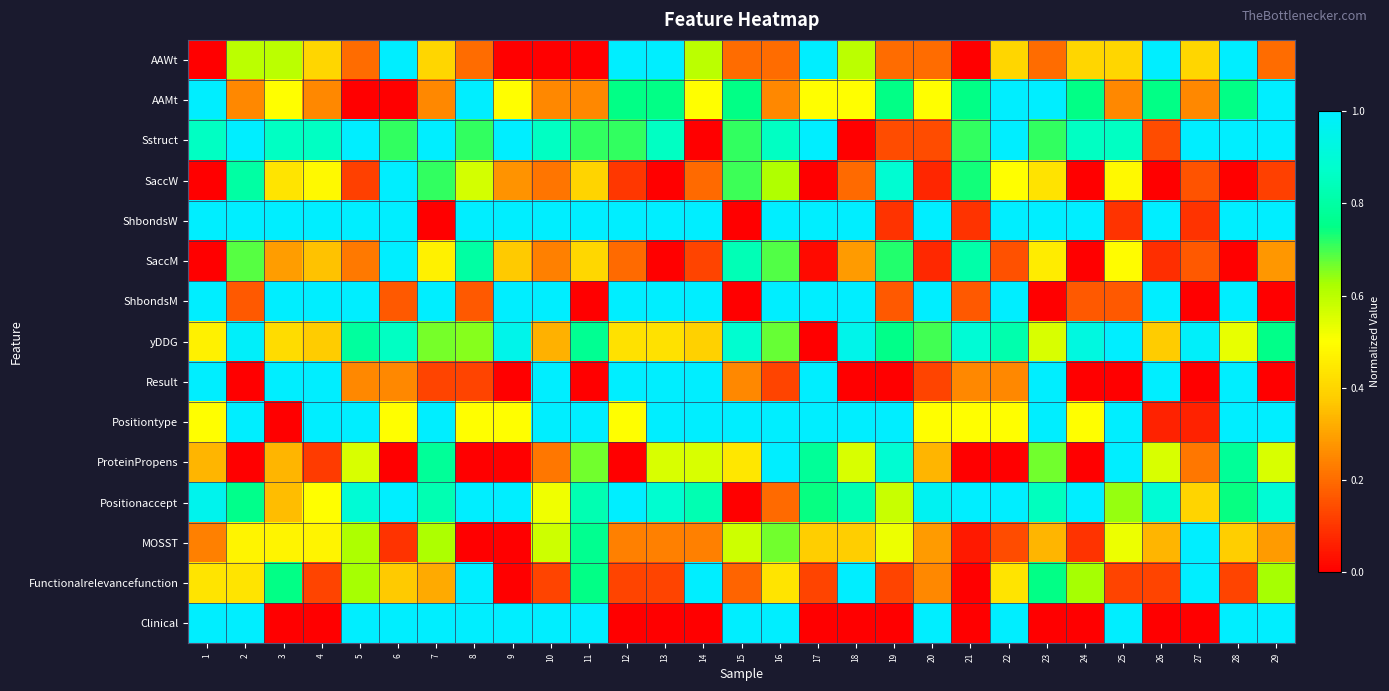

What is the spread (max minus min) of values at 24?

1.0